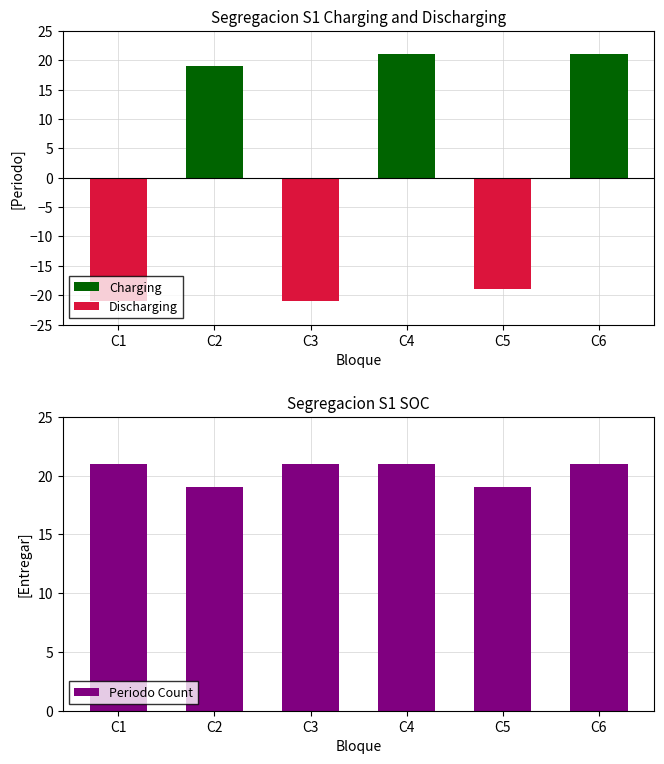

Reading right to left, what are all the values shown in this chart?

Charging: C6=21	C5=0	C4=21	C3=0	C2=19	C1=0
Discharging: C6=0	C5=-19	C4=0	C3=-21	C2=0	C1=-21
Periodo Count: C6=21	C5=19	C4=21	C3=21	C2=19	C1=21